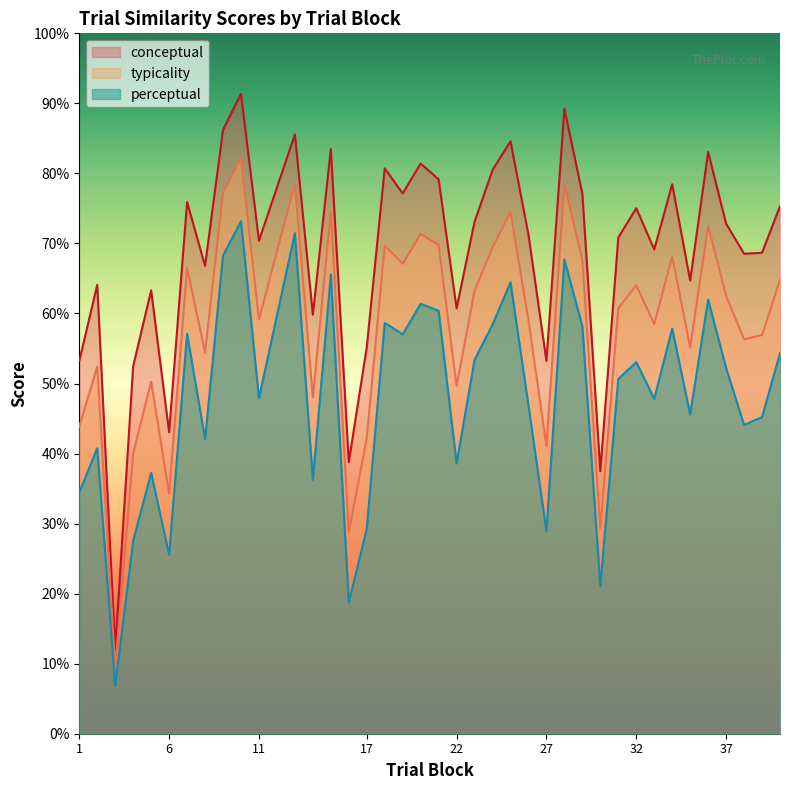

True or false: conceptual has more than 1 interior local peaks.

True